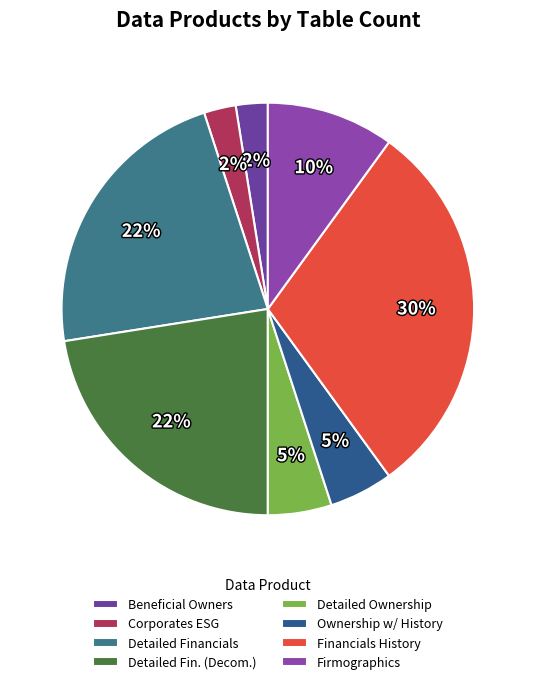

Count the number of slices in the pie.

8